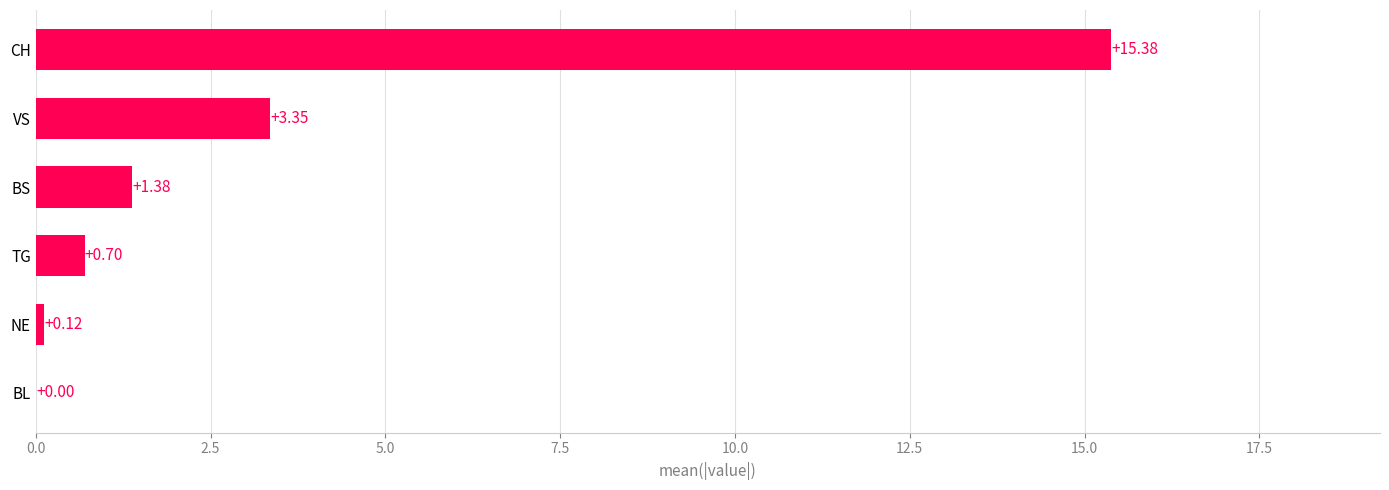

Which has a higher value, CH or NE?

CH